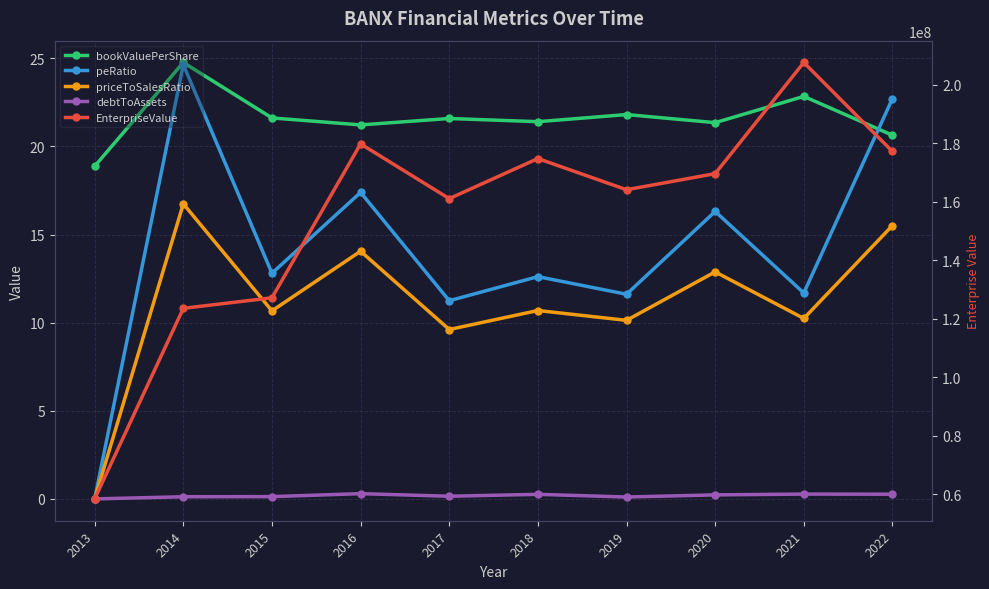

At which label is debtToAssets closest to 0?

2013